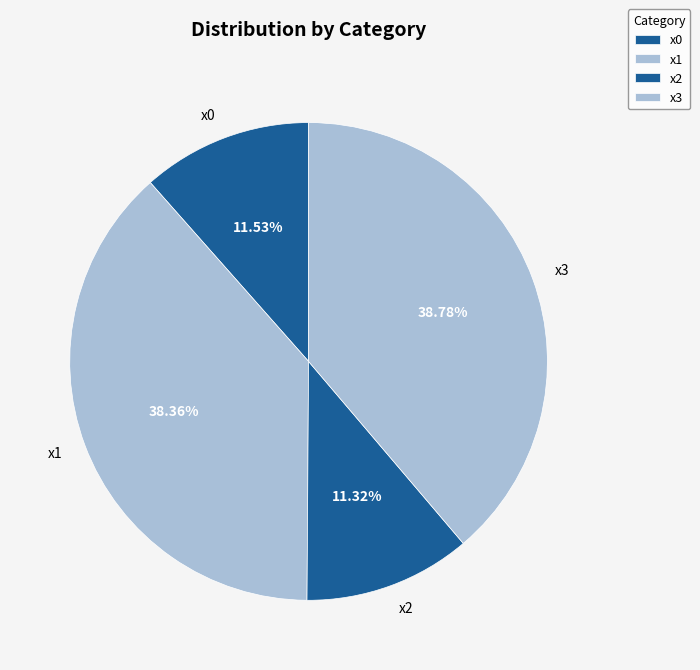

Count the number of slices in the pie.

4